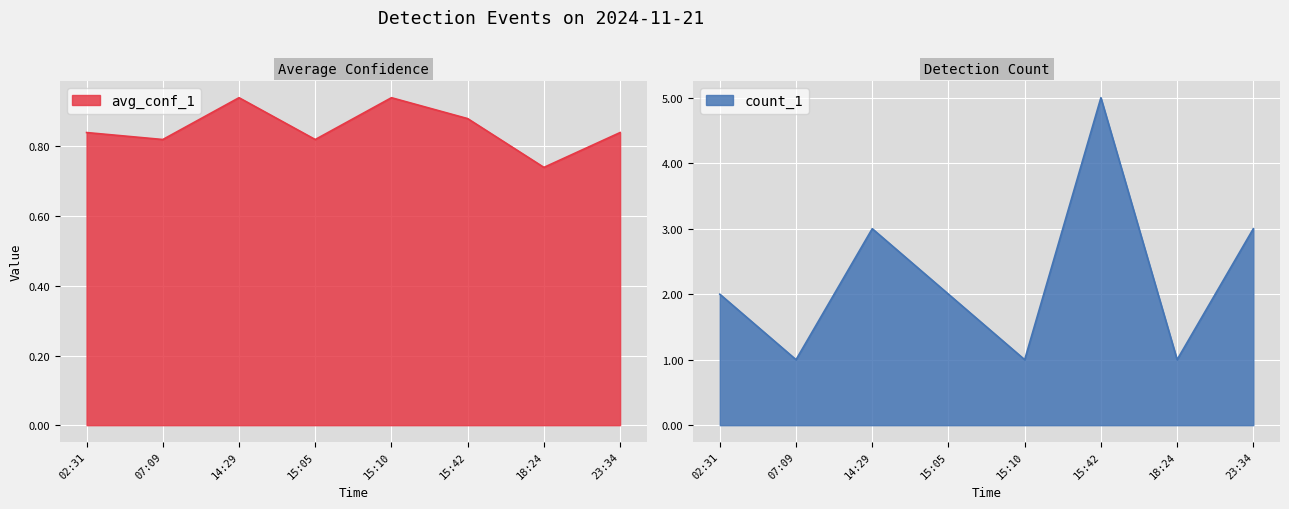

How many interior local valleys does the count_1 series have?

3